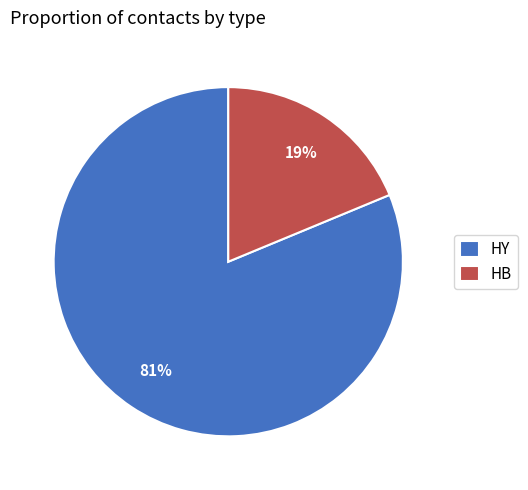

Which category has the biggest portion of the pie?

HY